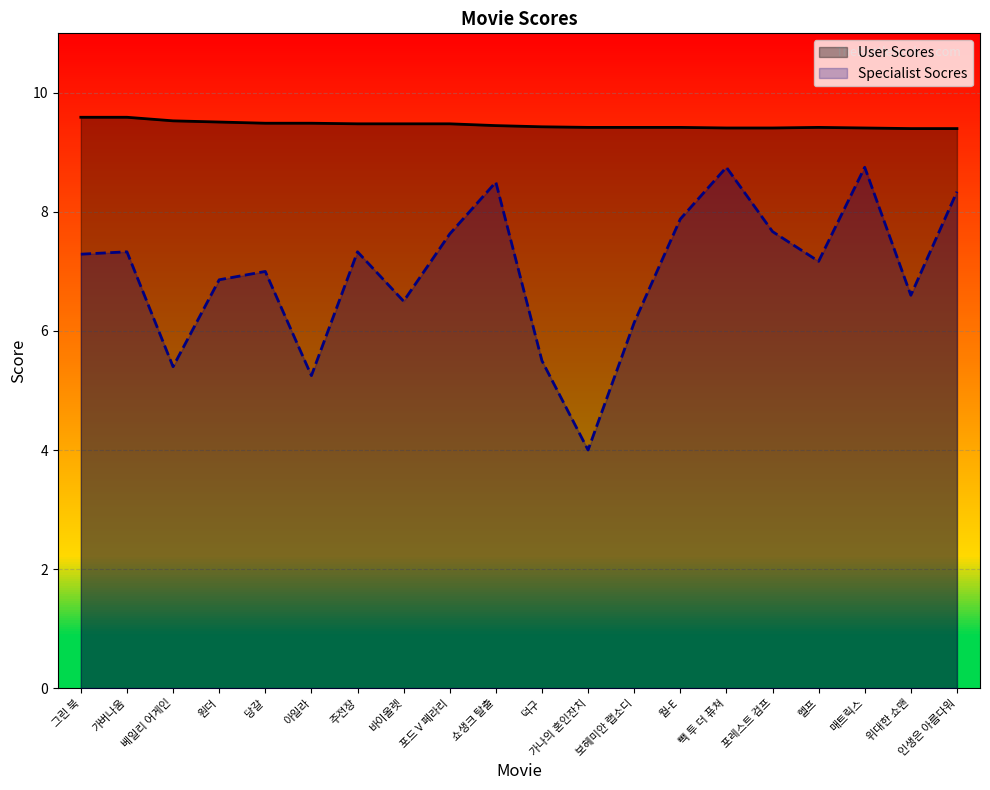

Which label corresponds to the largest value in the chart?

그린 북